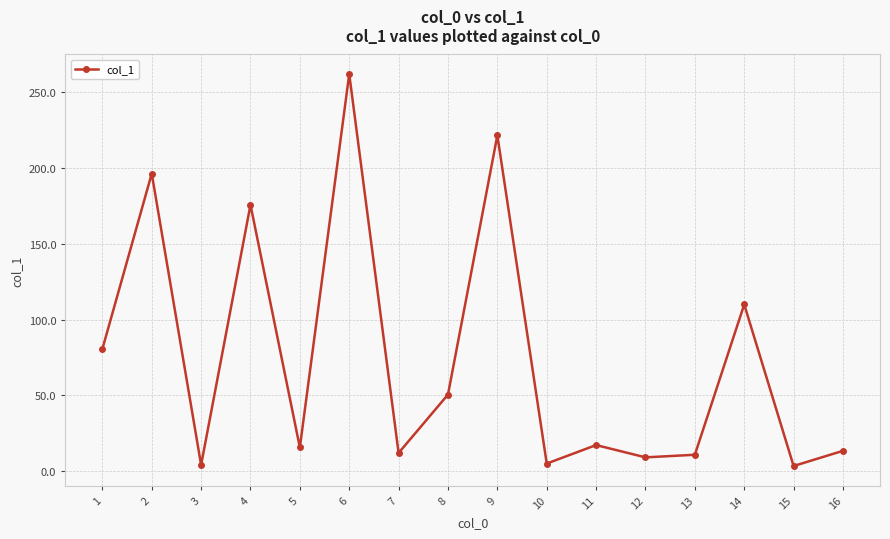

What is the maximum value shown in the chart?

261.9